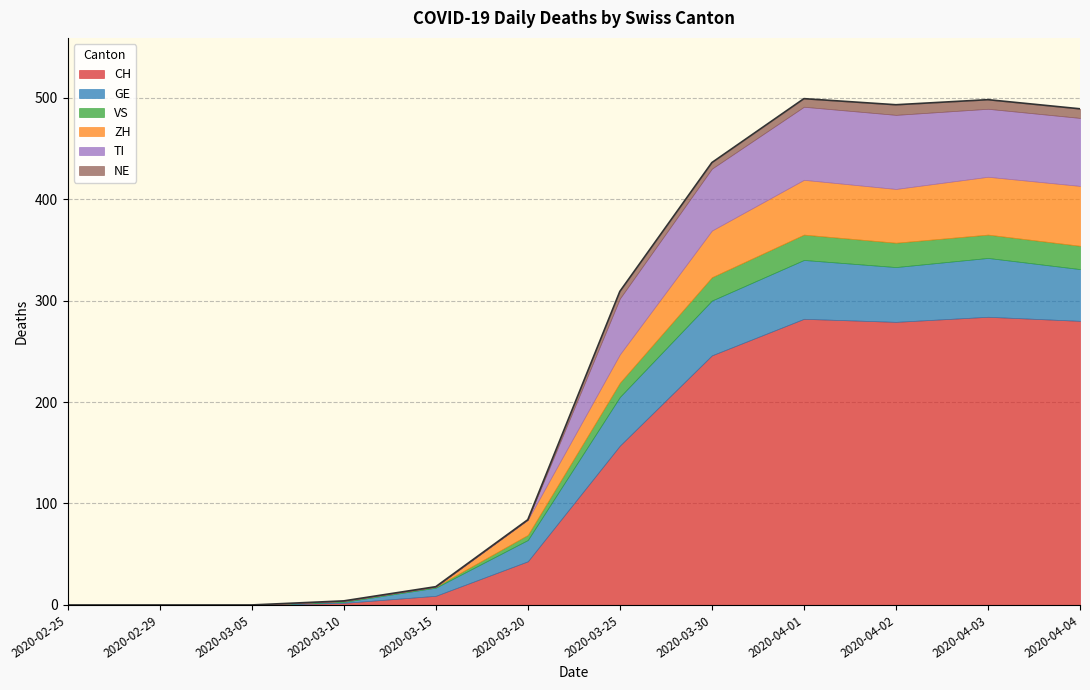

Is the value of TI at 2020-03-20 greater than the value of VS at 2020-03-15?

No